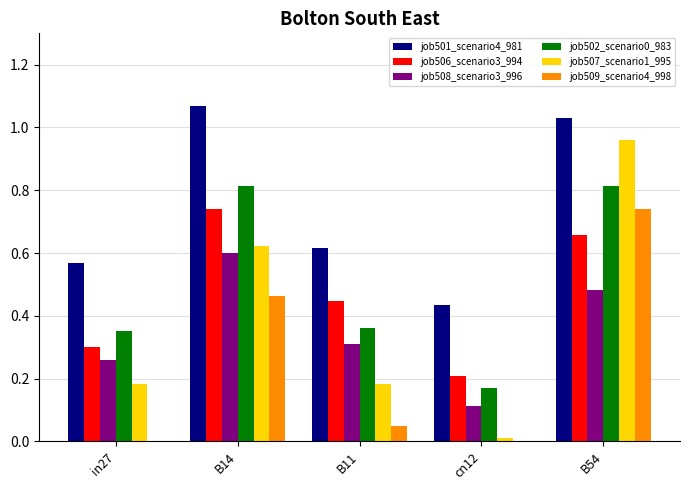

What is the sum of the job502_scenario0_983 values at B54 and B14?

1.6